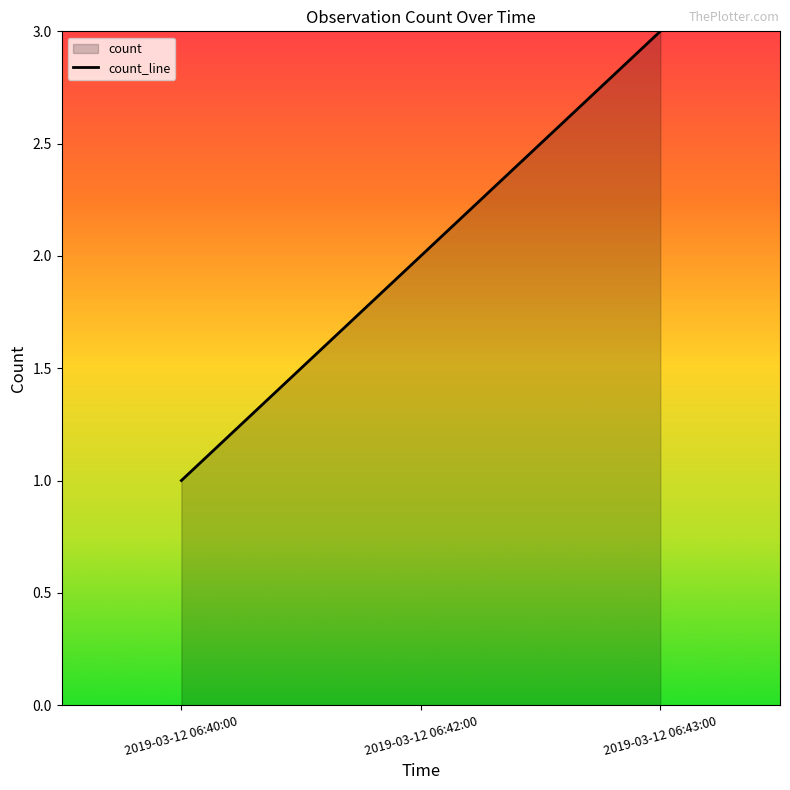

Rank the categories by value from lowest to highest.

2019-03-12 06:40:00, 2019-03-12 06:42:00, 2019-03-12 06:43:00